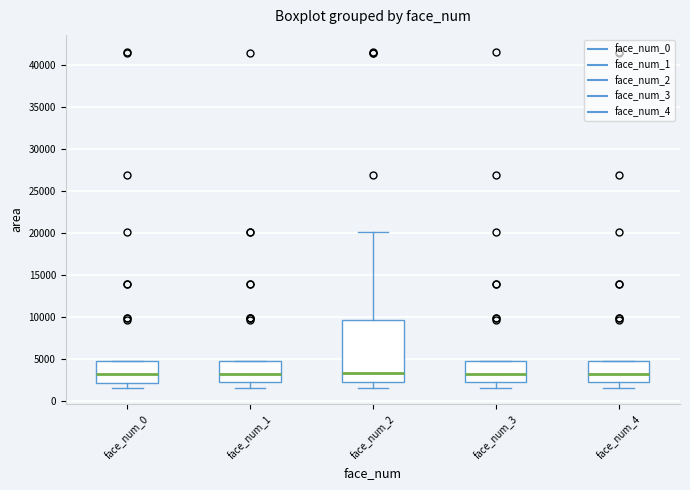

Where is the lower edge of the box for face_num_1 on the y-axis? The values are not printed on the chart, so give them approximately, as read against the axis.

2500